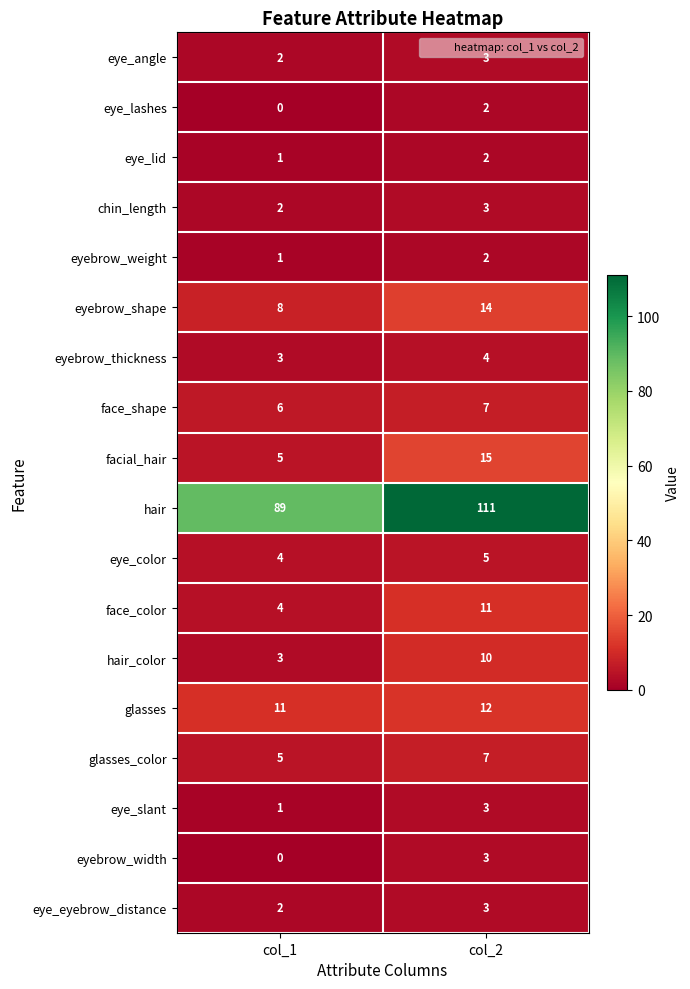

At how many categories does at least one series exceed 106?

1